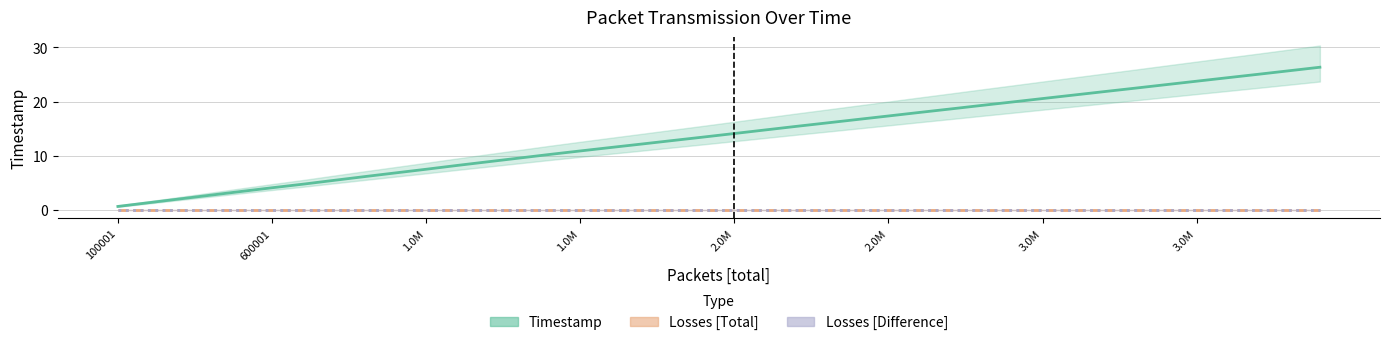

True or false: Losses [Difference] and Losses [Total] cross at least once.

False